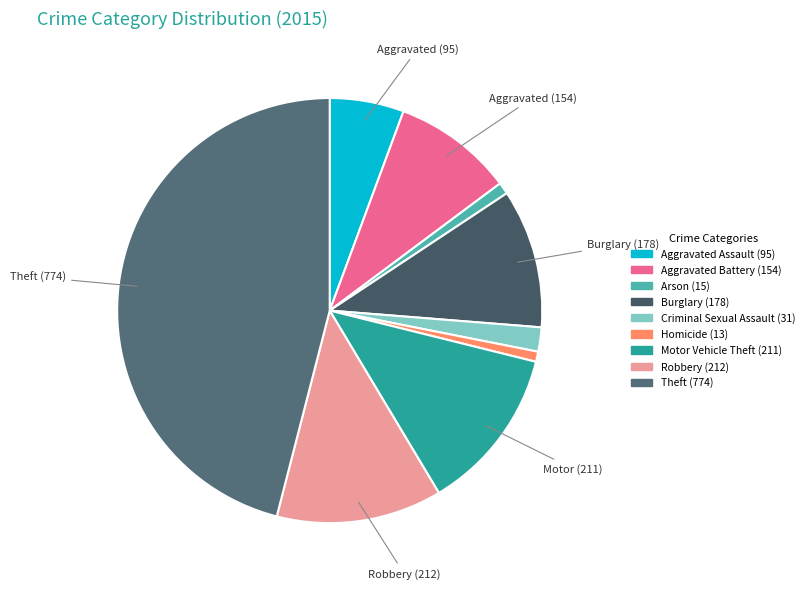

How much of the chart is everything except Aggravated Battery?

90.8%